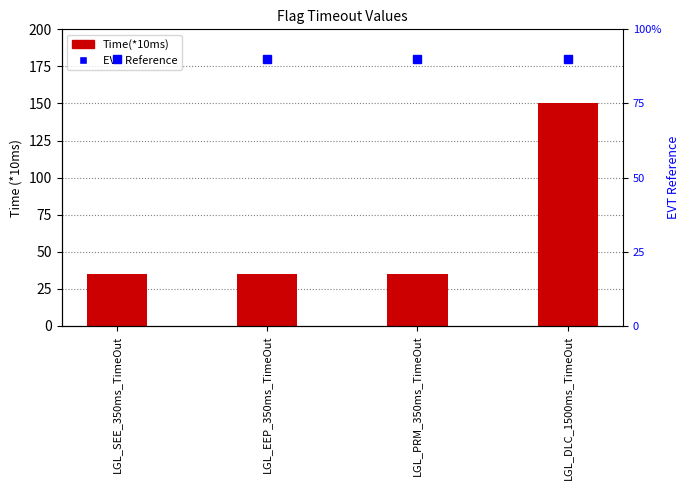

What is the label of the 3rd bar from the left?

LGL_PRM_350ms_TimeOut